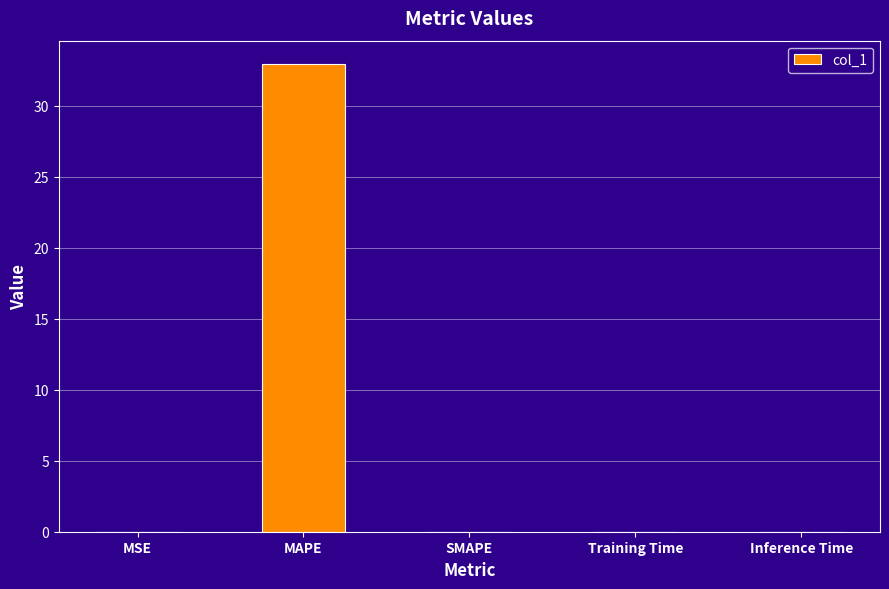

Which category has the highest value across all series?

MAPE